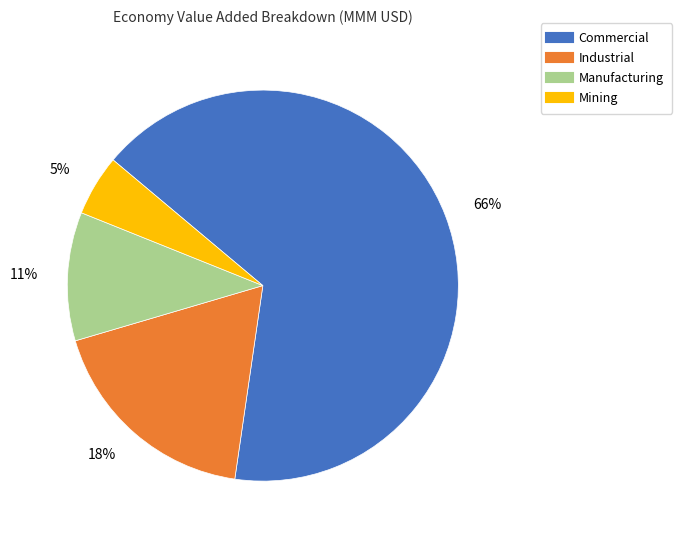

To the nearest percent, what is the average slice percentage?

25%